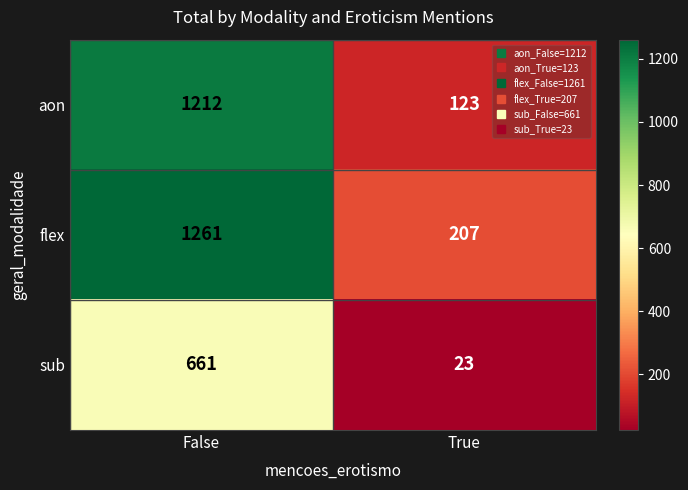

What is the total value across all series at True?

353